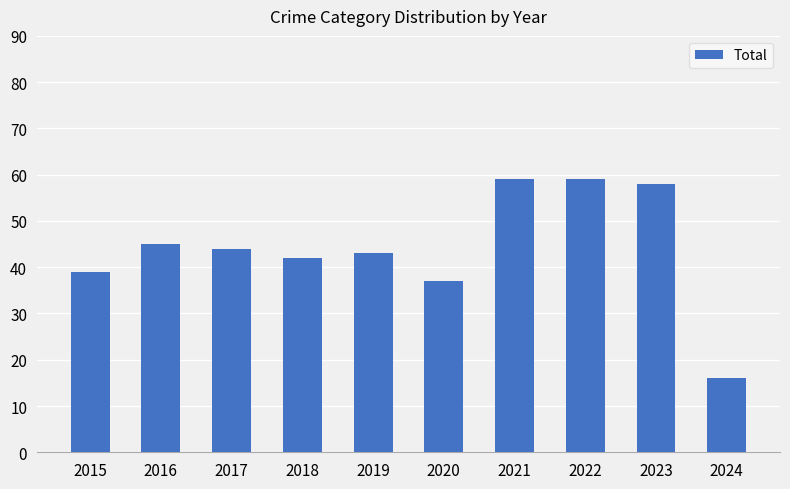

Is it true that the value at 2023 is 78?

False